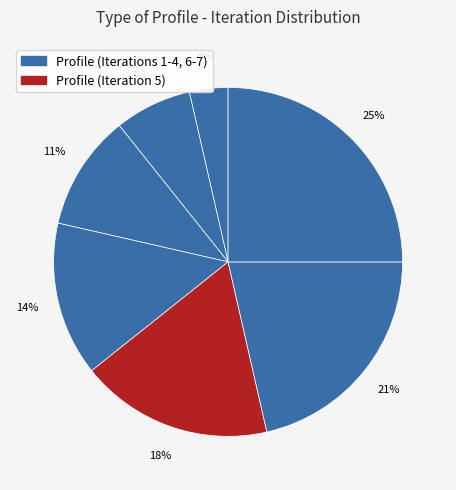

How many segments does this pie chart have?

7